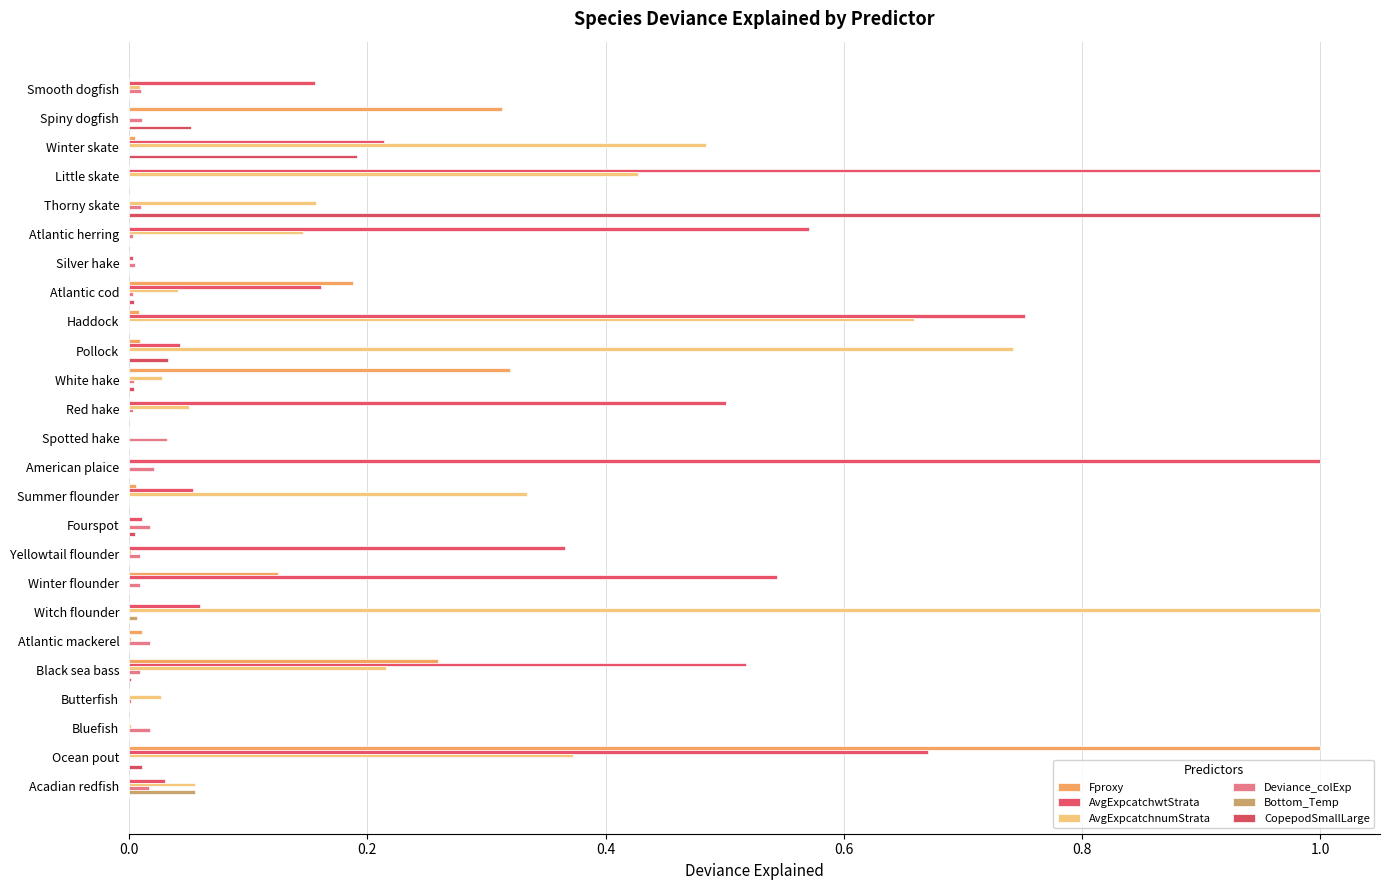

Reading left to right, transcribe all the data shown in this chart.

Fproxy: 0.0	0.3	0.0	0.0	0.0	0.0	0.0	0.2	0.0	0.0	0.3	0.0	0.0	0.0	0.0	0.0	0.0	0.1	0.0	0.0	0.3	0.0	0.0	1.0	0.0
AvgExpcatchwtStrata: 0.2	0.0	0.2	1.0	0.0	0.6	0.0	0.2	0.8	0.0	0.0	0.5	0.0	1.0	0.1	0.0	0.4	0.5	0.1	0.0	0.5	0.0	0.0	0.7	0.0
AvgExpcatchnumStrata: 0.0	0.0	0.5	0.4	0.2	0.1	0.0	0.0	0.7	0.7	0.0	0.1	0.0	0.0	0.3	0.0	0.0	0.0	1.0	0.0	0.2	0.0	0.0	0.4	0.1
Deviance_colExp: 0.0	0.0	0.0	0.0	0.0	0.0	0.0	0.0	0.0	0.0	0.0	0.0	0.0	0.0	0.0	0.0	0.0	0.0	0.0	0.0	0.0	0.0	0.0	0.0	0.0
Bottom_Temp: 0.0	0.0	0.0	0.0	0.0	0.0	0.0	0.0	0.0	0.0	0.0	0.0	0.0	0.0	0.0	0.0	0.0	0.0	0.0	0.0	0.0	0.0	0.0	0.0	0.1
CopepodSmallLarge: 0.0	0.1	0.2	0.0	1.0	0.0	0.0	0.0	0.0	0.0	0.0	0.0	0.0	0.0	0.0	0.0	0.0	0.0	0.0	0.0	0.0	0.0	0.0	0.0	0.0